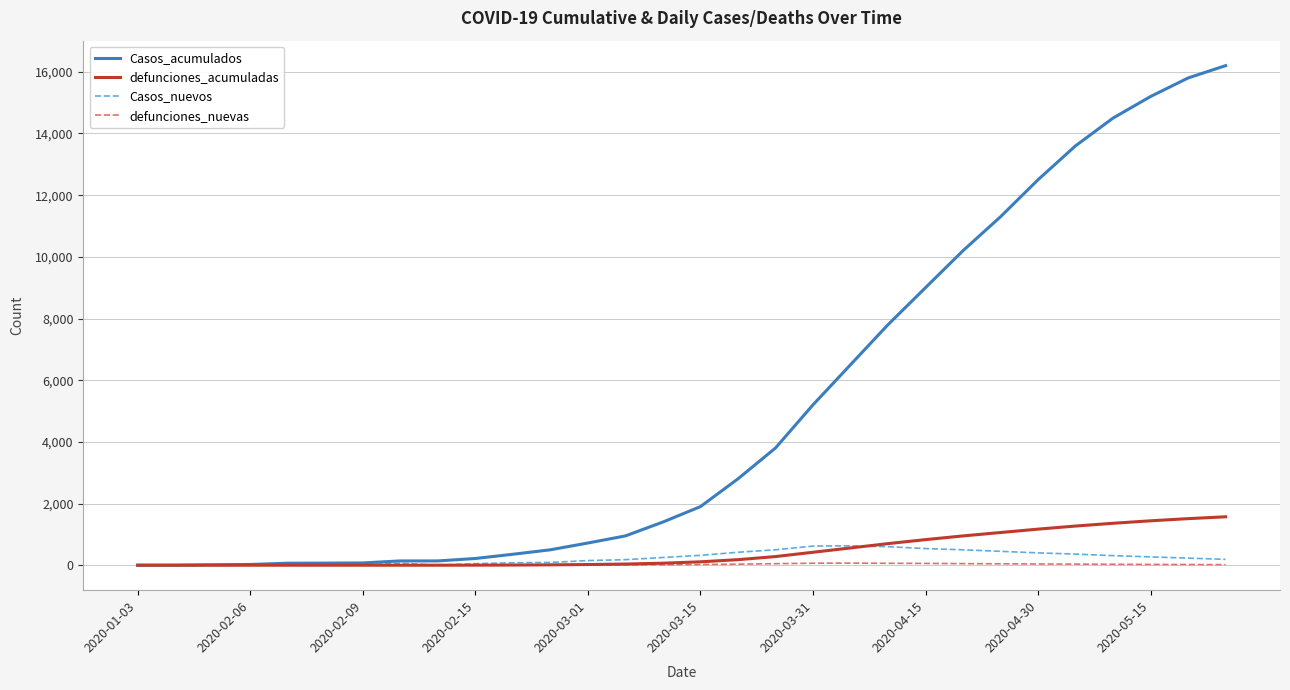

Count the number of data series in this chart.

4